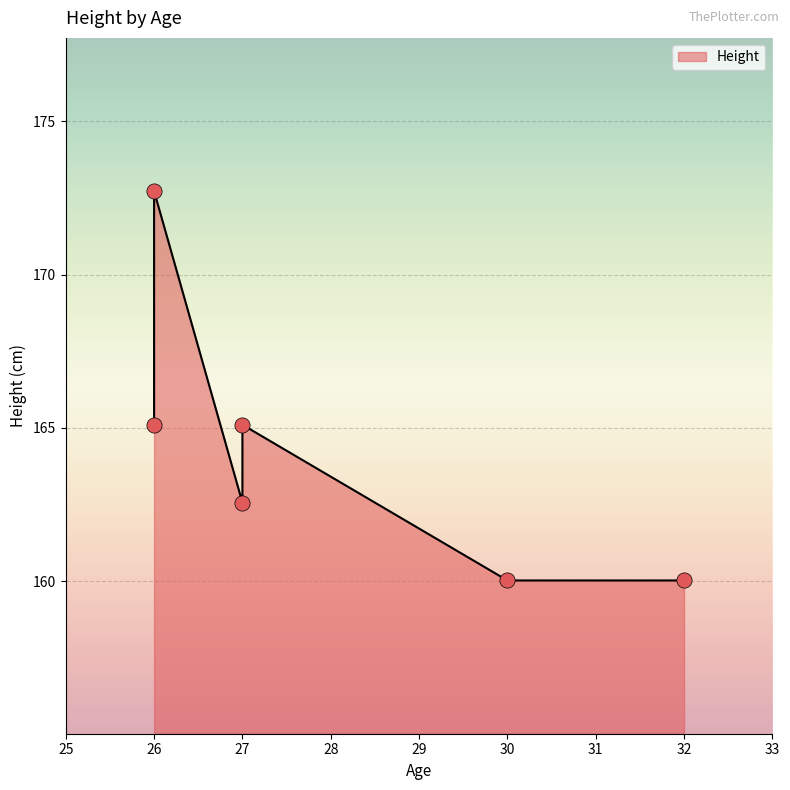

What is the ratio of the value at 27 to the value at 26?

0.9